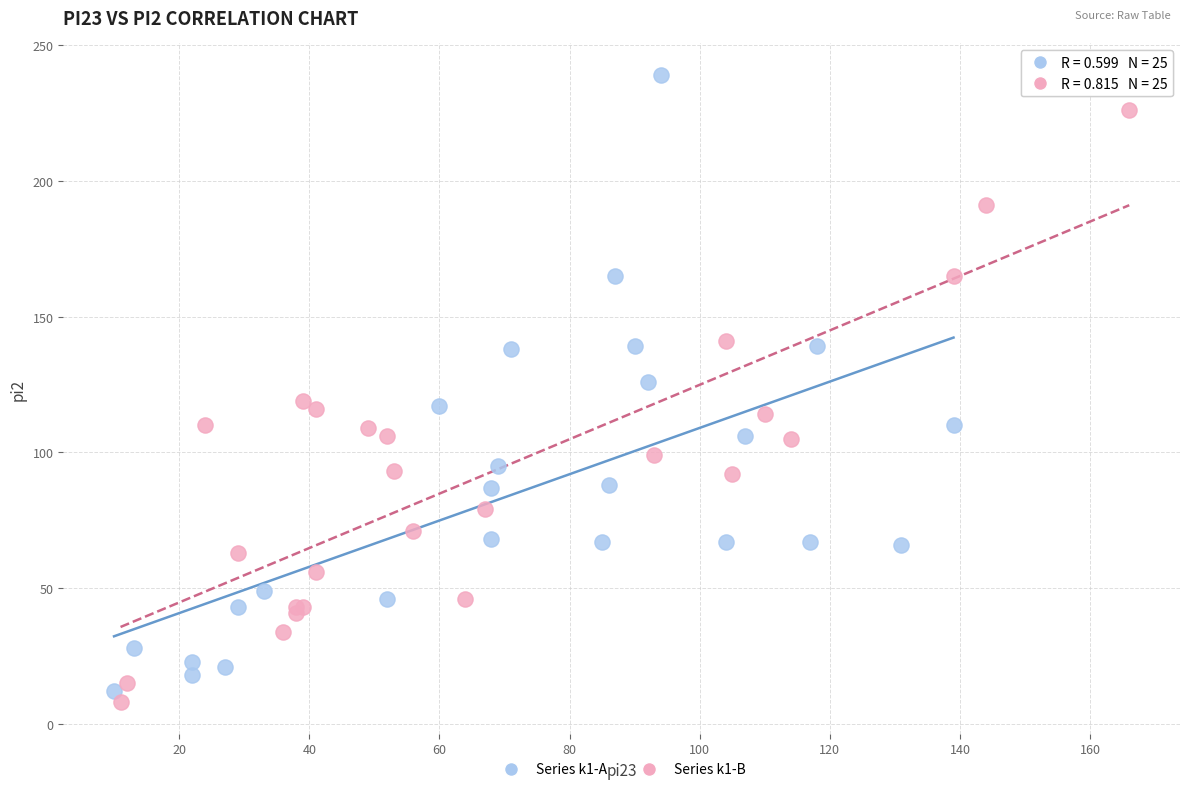

Which series has the largest Y range (max minus min)?

Series k1-A